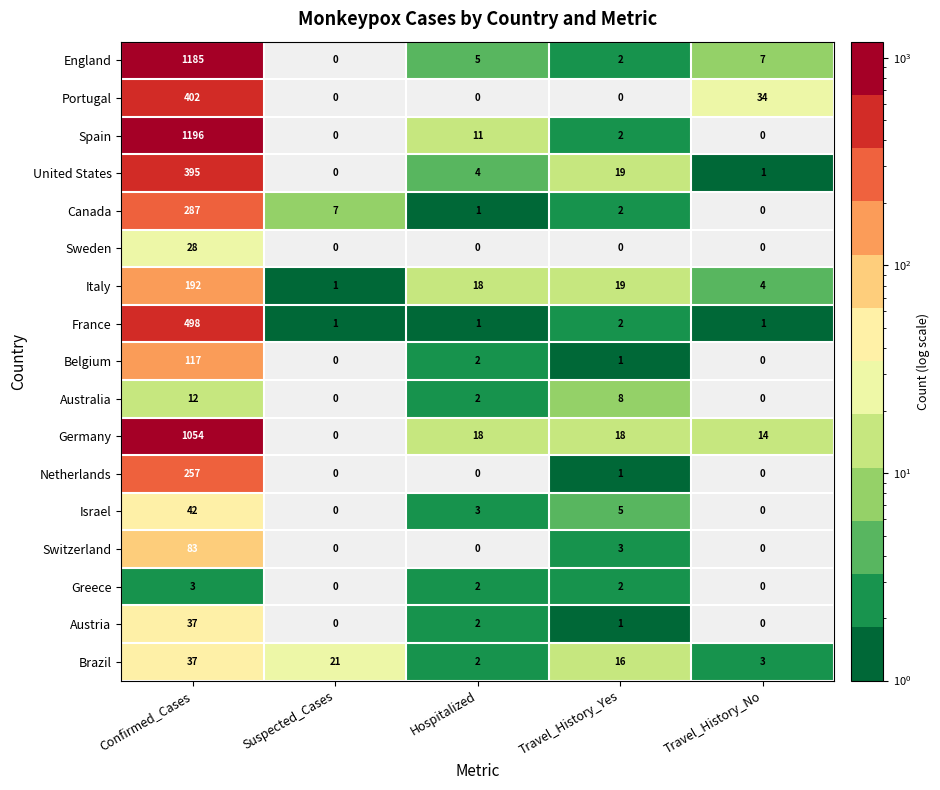

At which category is the sum across all series the highest?

Confirmed_Cases